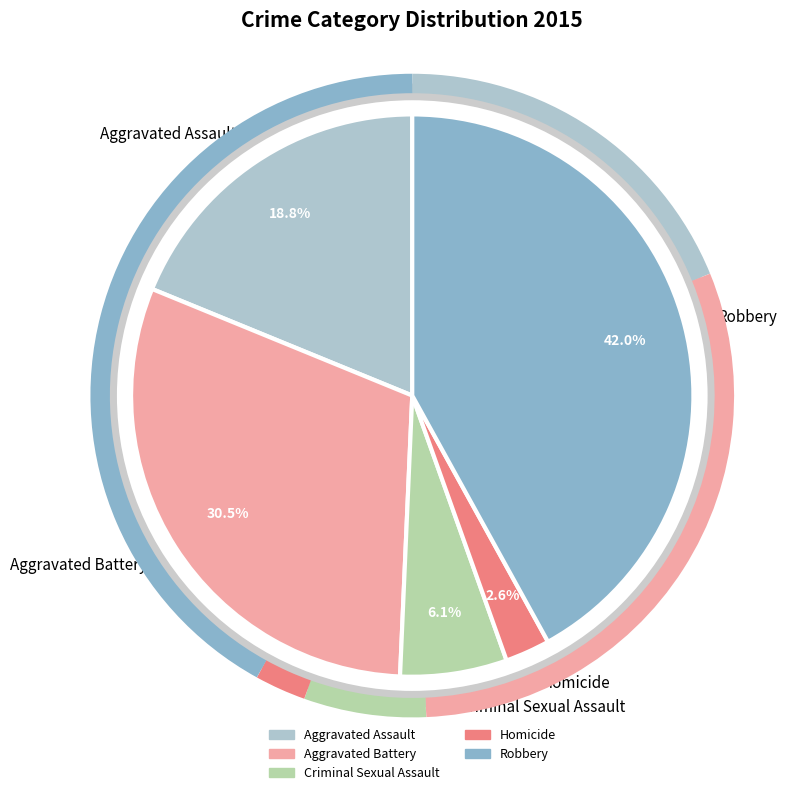

Is there a majority slice in this chart?

No